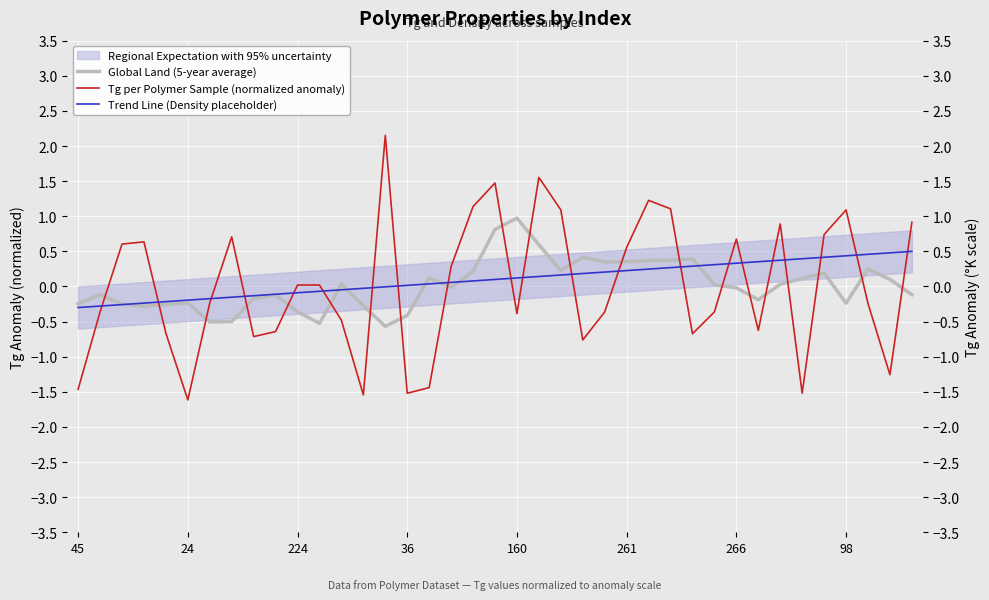

How many data points does each series have?

39